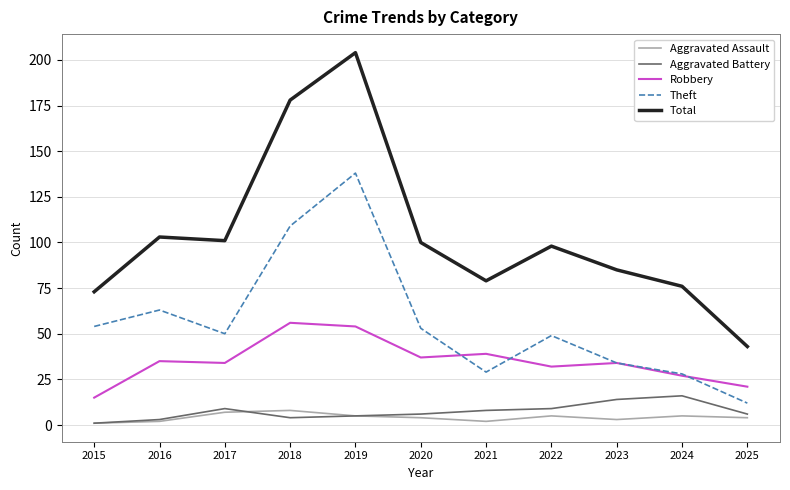

Reading right to left, extract all data points from this chart.

Aggravated Assault: 4	5	3	5	2	4	5	8	7	2	1
Aggravated Battery: 6	16	14	9	8	6	5	4	9	3	1
Robbery: 21	27	34	32	39	37	54	56	34	35	15
Theft: 12	28	34	49	29	53	138	109	50	63	54
Total: 43	76	85	98	79	100	204	178	101	103	73